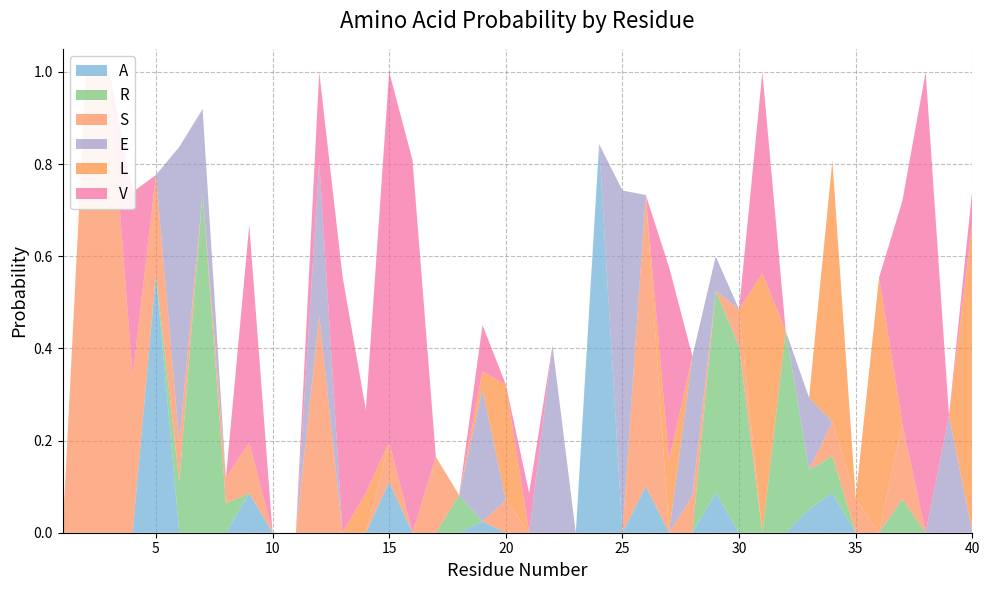

Reading left to right, what are all the values shown in this chart?

A: 1=0.0	2=0.0	3=0.0	4=0.0	5=0.6	6=0.0	7=0.0	8=0.0	9=0.1	10=0.0	11=0.0	12=0.0	13=0.0	14=0.0	15=0.1	16=0.0	17=0.0	18=0.0	19=0.0	20=0.0	21=0.0	22=0.0	23=0.0	24=0.8	25=0.0	26=0.1	27=0.0	28=0.0	29=0.1	30=0.0	31=0.0	32=0.0	33=0.1	34=0.1	35=0.0	36=0.0	37=0.0	38=0.0	39=0.0	40=0.0
R: 1=0.0	2=0.0	3=0.0	4=0.0	5=0.0	6=0.1	7=0.7	8=0.1	9=0.0	10=0.0	11=0.0	12=0.0	13=0.0	14=0.0	15=0.0	16=0.0	17=0.0	18=0.1	19=0.0	20=0.0	21=0.0	22=0.0	23=0.0	24=0.0	25=0.0	26=0.0	27=0.0	28=0.0	29=0.4	30=0.4	31=0.0	32=0.4	33=0.1	34=0.1	35=0.0	36=0.0	37=0.1	38=0.0	39=0.0	40=0.0
S: 1=0.0	2=1.0	3=1.0	4=0.3	5=0.2	6=0.1	7=0.0	8=0.1	9=0.1	10=0.0	11=0.0	12=0.5	13=0.0	14=0.0	15=0.1	16=0.0	17=0.2	18=0.0	19=0.0	20=0.1	21=0.0	22=0.0	23=0.0	24=0.0	25=0.0	26=0.6	27=0.0	28=0.1	29=0.0	30=0.1	31=0.0	32=0.0	33=0.0	34=0.1	35=0.1	36=0.0	37=0.2	38=0.0	39=0.0	40=0.0
E: 1=0.0	2=0.0	3=0.0	4=0.0	5=0.0	6=0.6	7=0.2	8=0.0	9=0.0	10=0.0	11=0.0	12=0.3	13=0.0	14=0.0	15=0.0	16=0.0	17=0.0	18=0.0	19=0.3	20=0.0	21=0.0	22=0.4	23=0.0	24=0.0	25=0.7	26=0.0	27=0.0	28=0.3	29=0.1	30=0.0	31=0.0	32=0.0	33=0.2	34=0.0	35=0.0	36=0.0	37=0.0	38=0.0	39=0.3	40=0.0
L: 1=0.0	2=0.0	3=0.0	4=0.0	5=0.0	6=0.0	7=0.0	8=0.0	9=0.0	10=0.0	11=0.0	12=0.0	13=0.0	14=0.1	15=0.0	16=0.0	17=0.0	18=0.0	19=0.0	20=0.3	21=0.0	22=0.0	23=0.0	24=0.0	25=0.0	26=0.0	27=0.2	28=0.0	29=0.0	30=0.0	31=0.6	32=0.0	33=0.0	34=0.6	35=0.0	36=0.6	37=0.0	38=0.0	39=0.0	40=0.7
V: 1=0.0	2=0.0	3=0.0	4=0.4	5=0.0	6=0.0	7=0.0	8=0.0	9=0.5	10=0.0	11=0.0	12=0.2	13=0.6	14=0.2	15=0.8	16=0.8	17=0.0	18=0.0	19=0.1	20=0.0	21=0.1	22=0.0	23=0.0	24=0.0	25=0.0	26=0.0	27=0.4	28=0.0	29=0.0	30=0.0	31=0.4	32=0.0	33=0.0	34=0.0	35=0.0	36=0.0	37=0.5	38=1.0	39=0.0	40=0.1